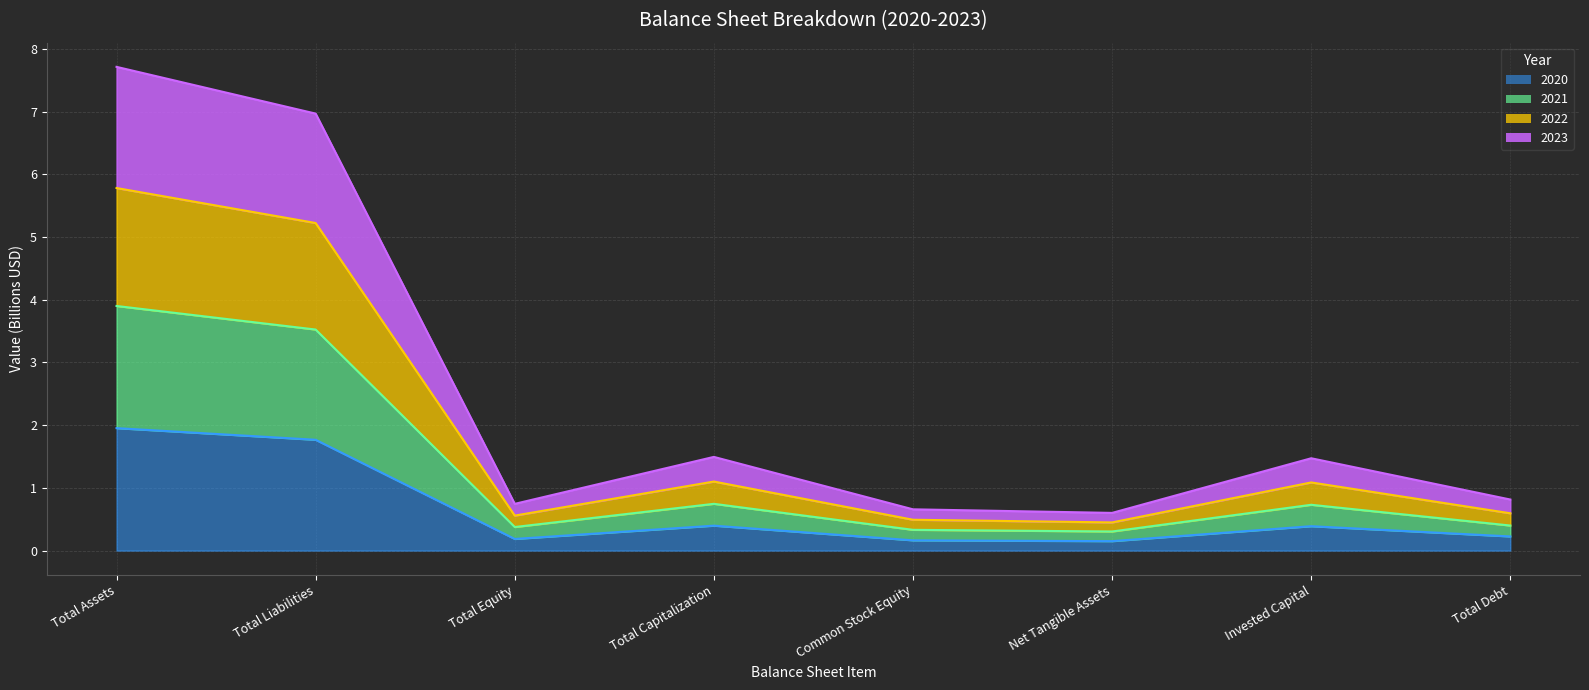

How many values in the 2022 series are below 1?

4